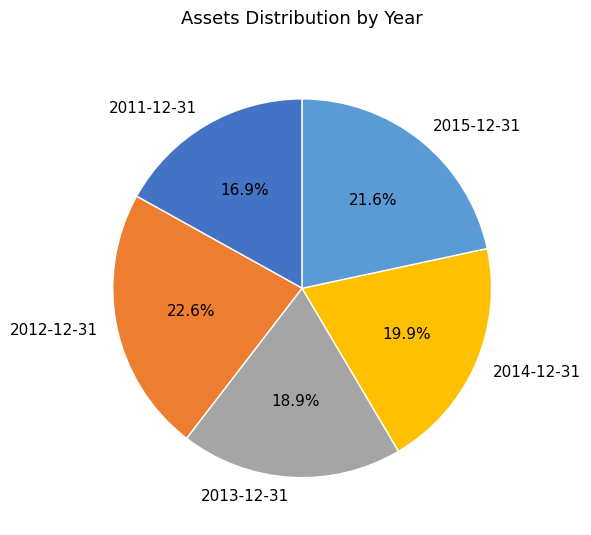

The 2012-12-31 slice represents 9% of the pie. True or false?

False